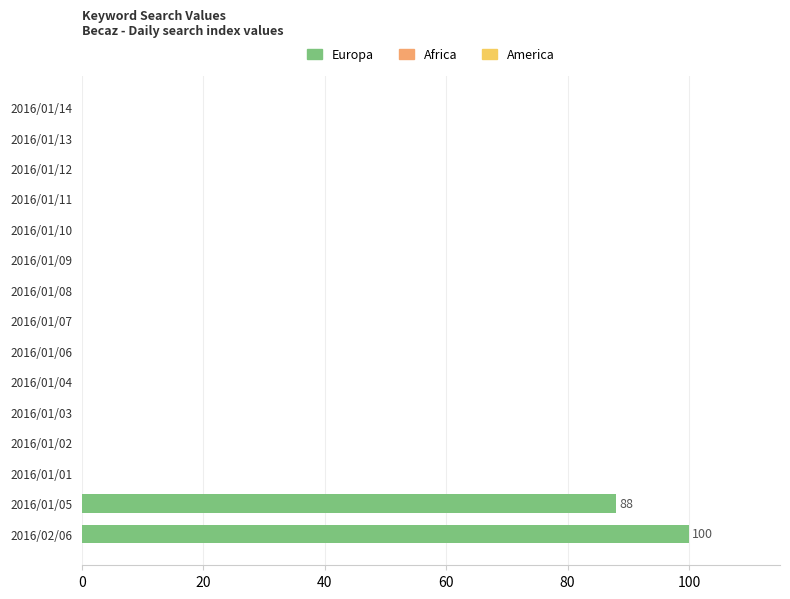

How many categories are shown in the chart?

15